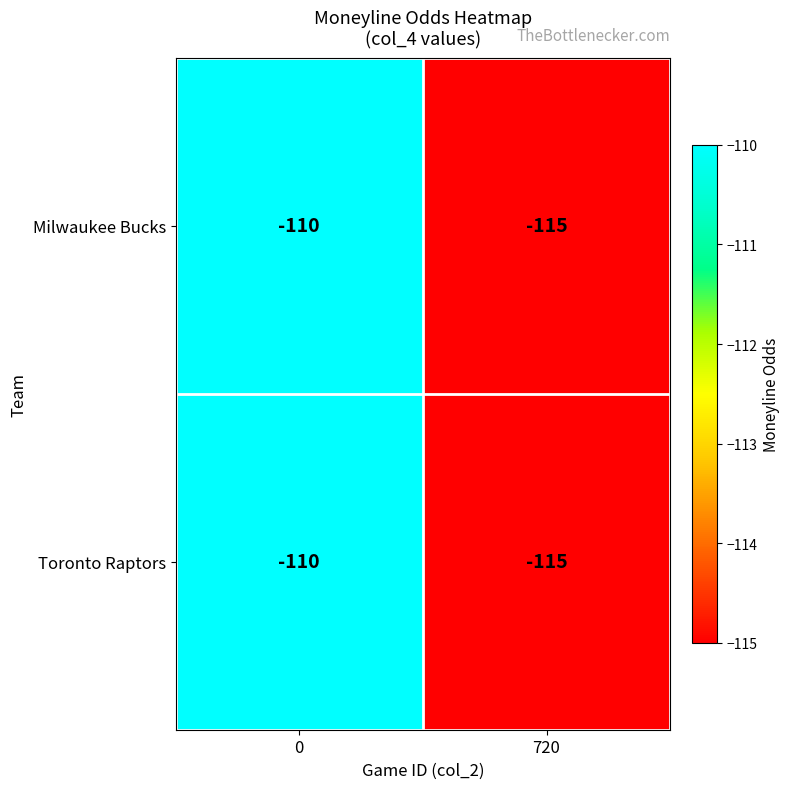

What is the maximum value shown in the chart?

-110